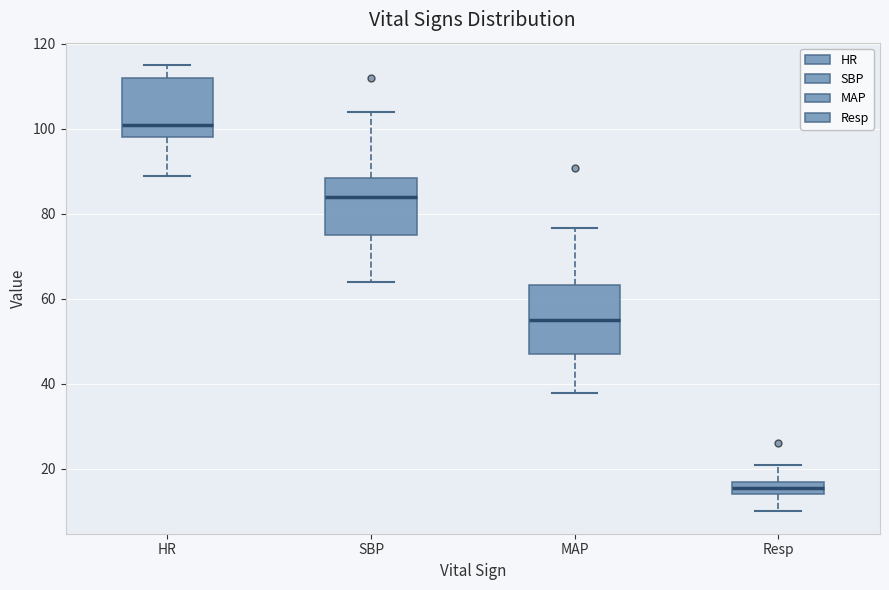

Reading left to right, read every box against the y-axis: the position of its median line, the range the box covers, and the ends of its whiskers. The values are not printed on the chart, so give them approximately, as read against the axis.

HR: median 102, box 98 to 112, whiskers 90 to 116
SBP: median 84, box 76 to 88, whiskers 64 to 104
MAP: median 56, box 48 to 64, whiskers 38 to 76
Resp: median 16, box 14 to 18, whiskers 10 to 22